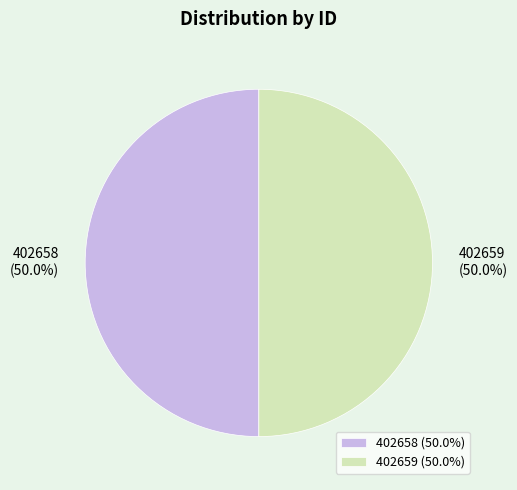

What is the total percentage of 402658 and 402659?

100.0%